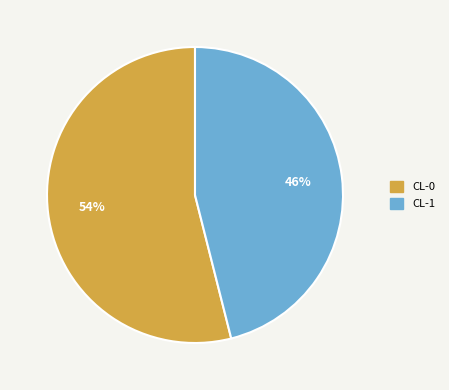

To the nearest percent, what portion does CL-0 represent?

54%